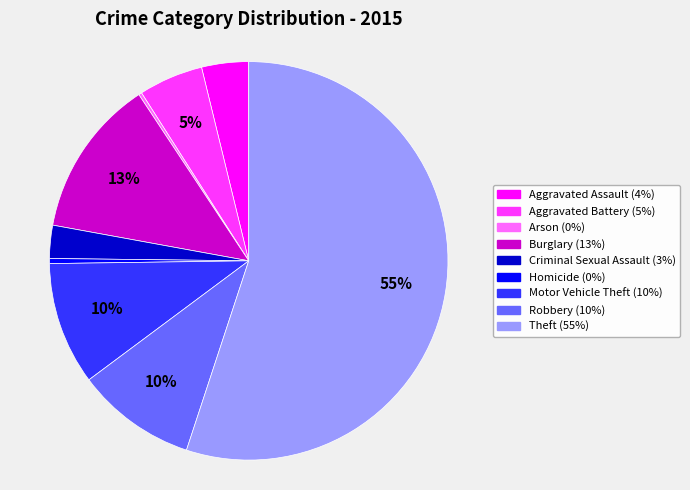

To the nearest percent, what is the difference between the Burglary and Robbery slice percentages?

3%